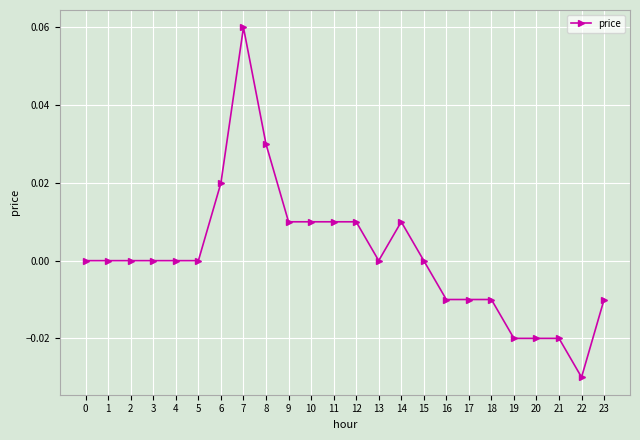

True or false: there are more than 0 points higher than both neighbors.

True